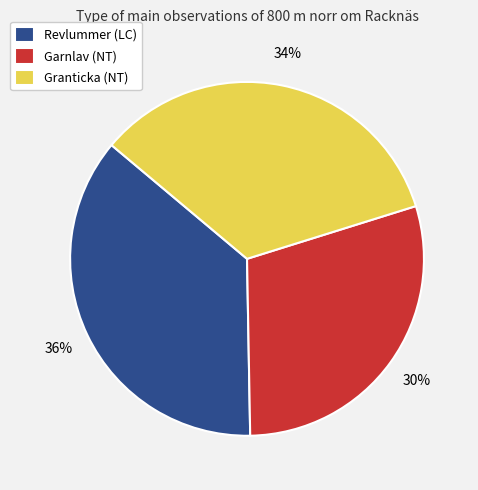

Do Granticka (NT) and Revlummer (LC) together represent more than half of the pie?

Yes